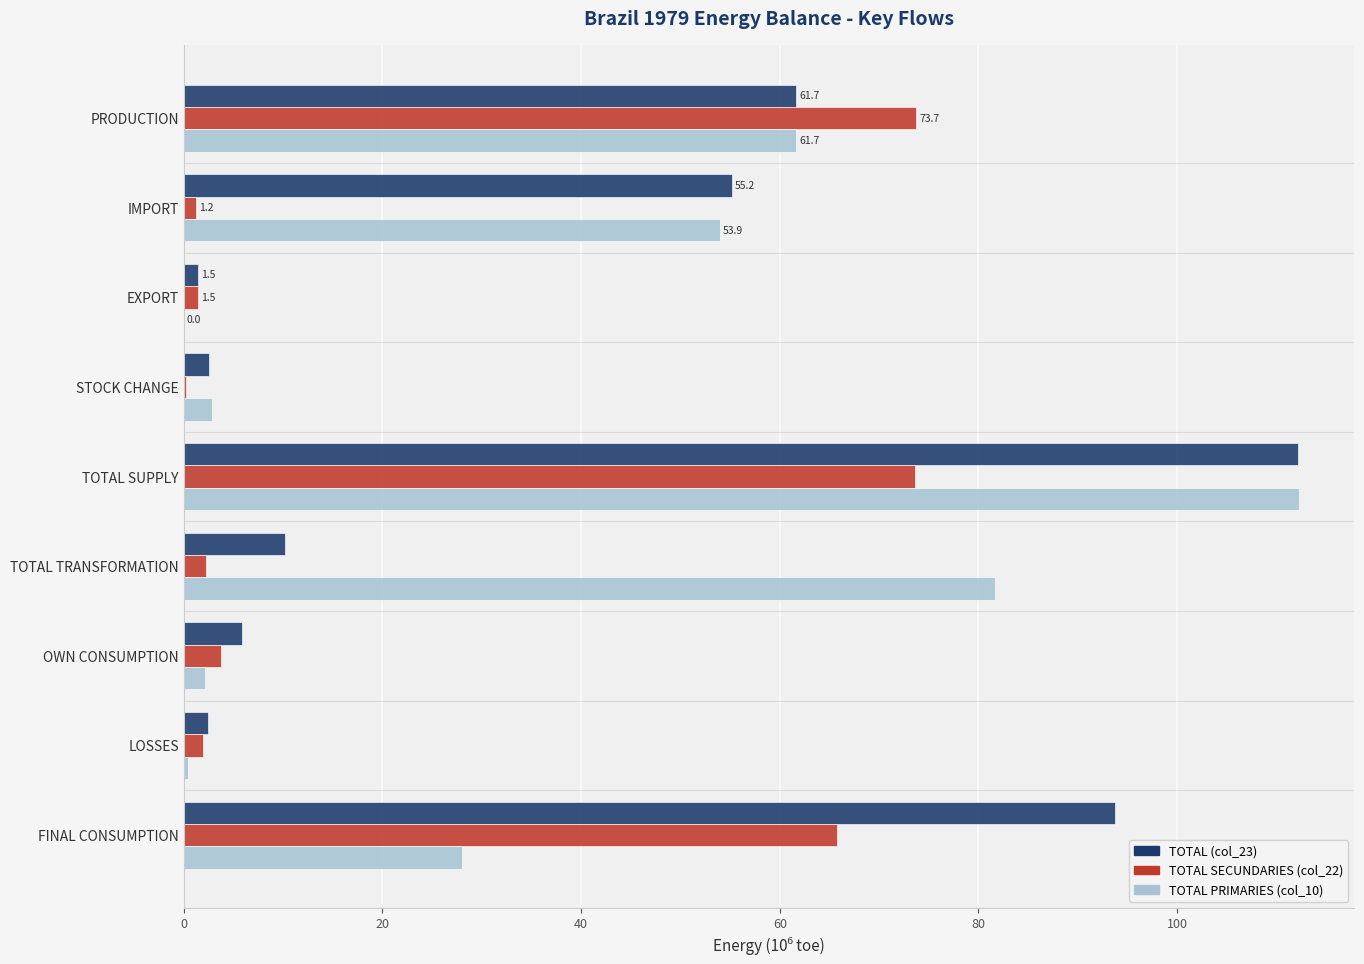

Which category has the highest value across all series?

TOTAL SUPPLY